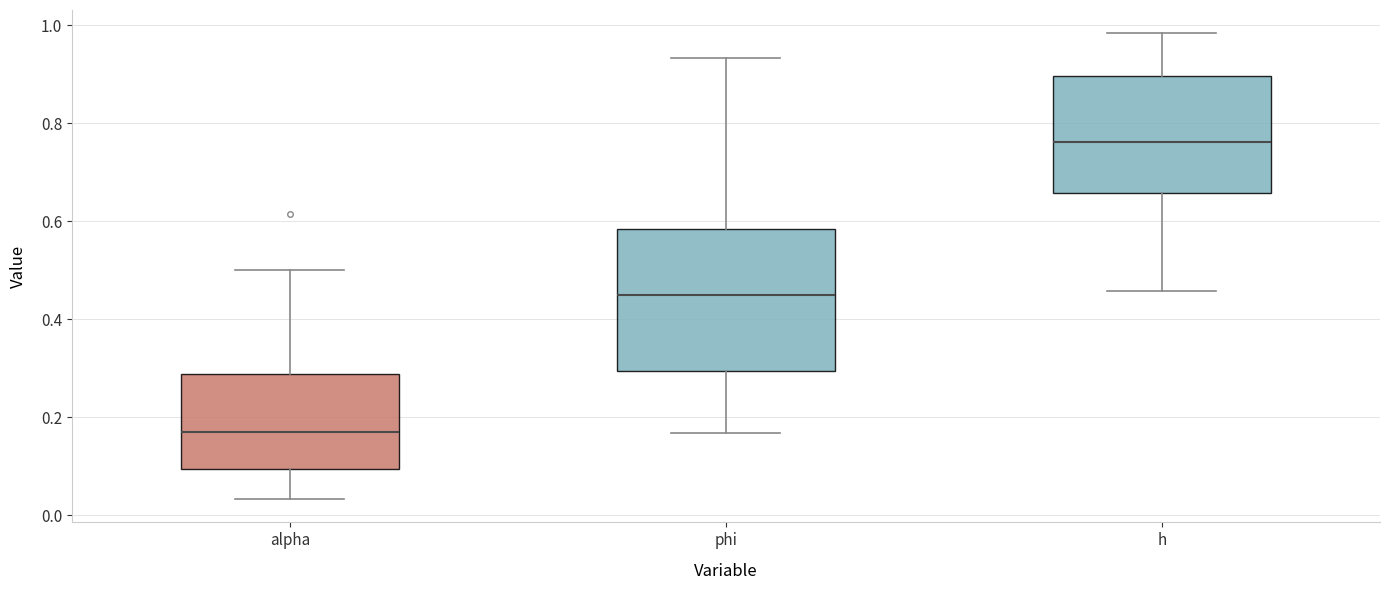

Which box's median line is the highest?

h